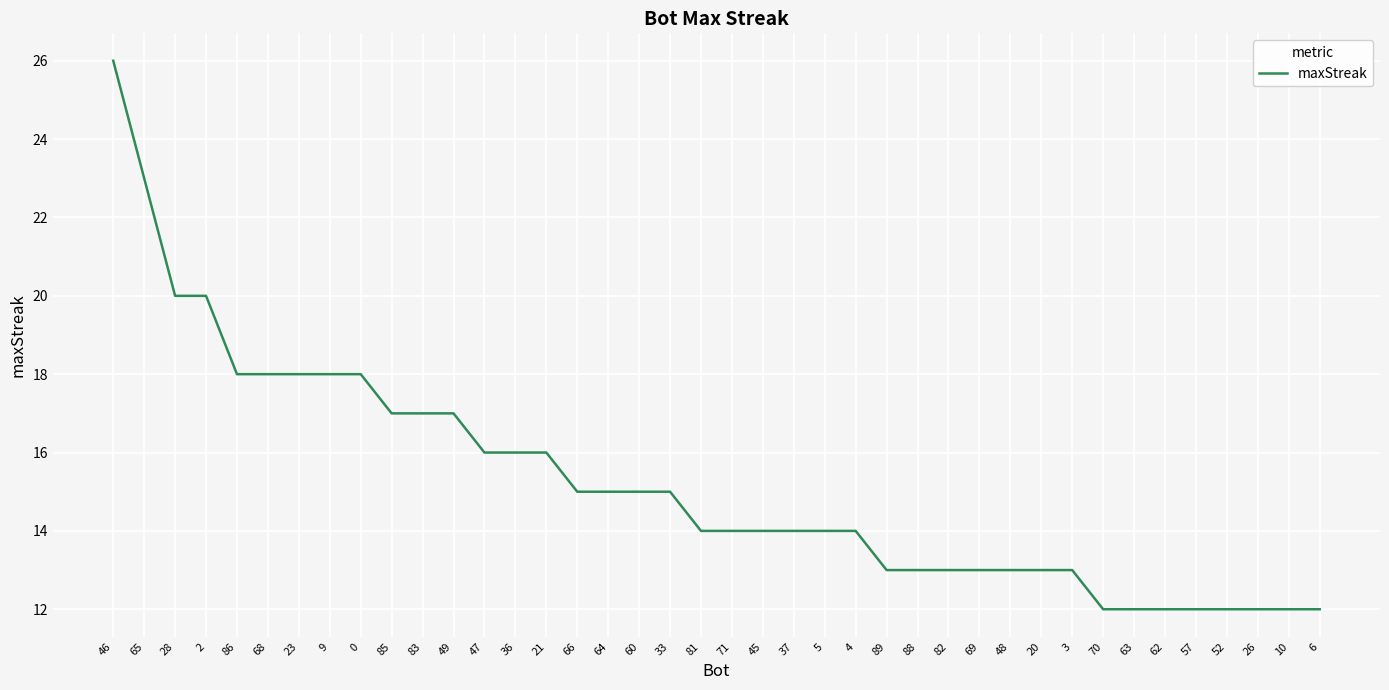

What is the approximate value at 36, to the nearest 10?

20